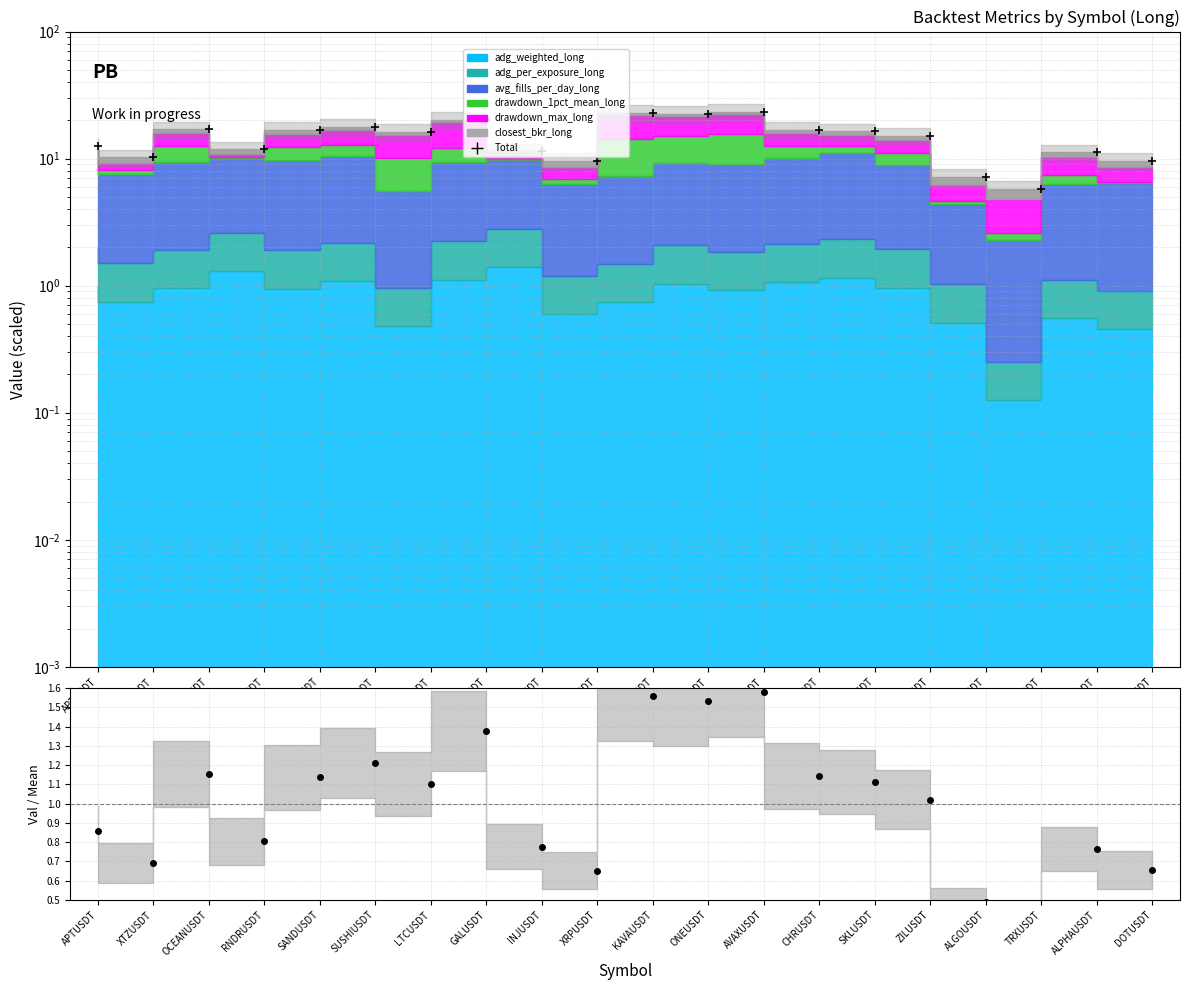

What is the change in value from RNDRUSDT to ZILUSDT?

+3.2